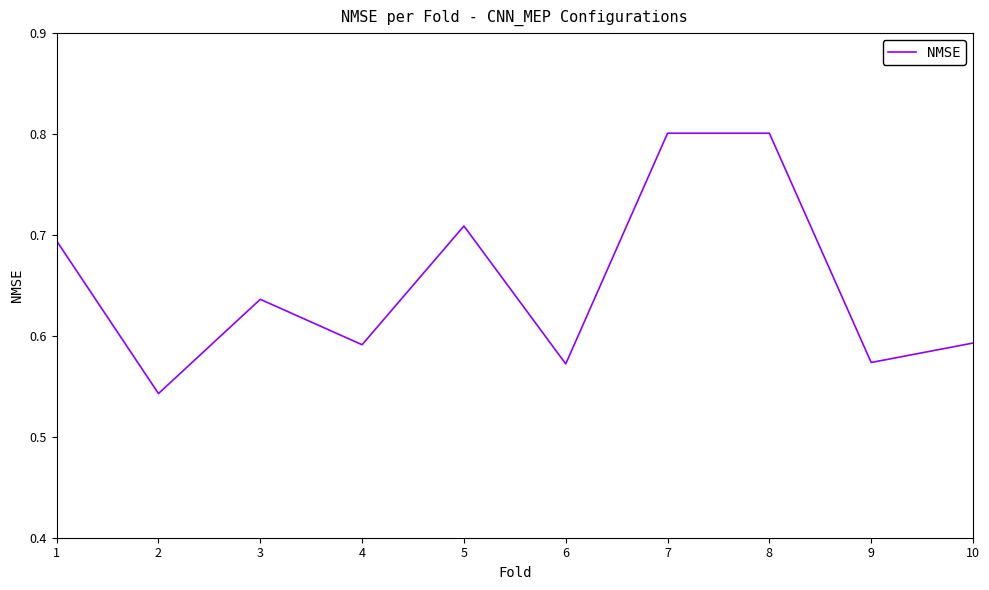

Where is the data nearest to the value 0?

2